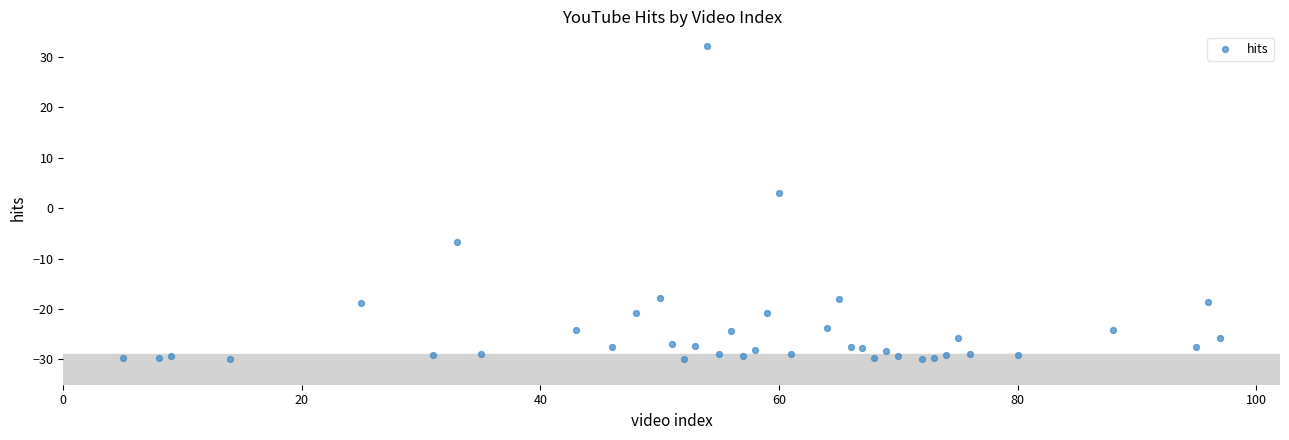

What Y value in the scatter plot is closest to 1?

2.9